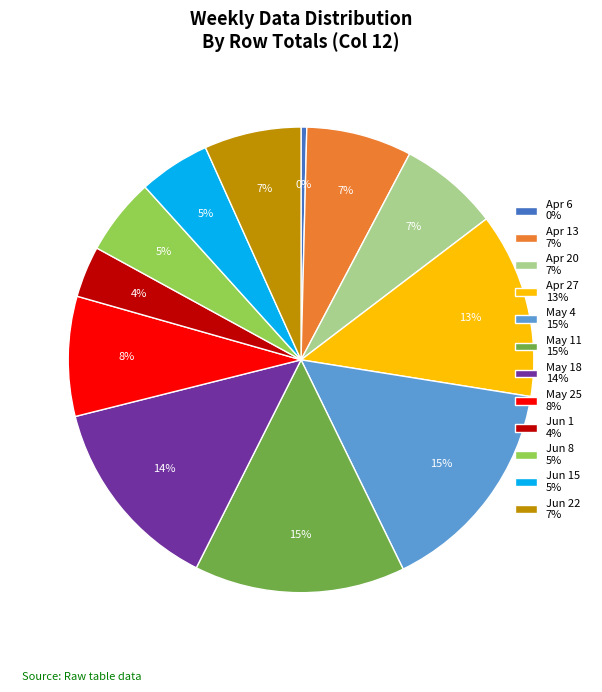

Approximately how many times larger is the value at Apr 27 13% compared to Jun 22 7%?

1.9